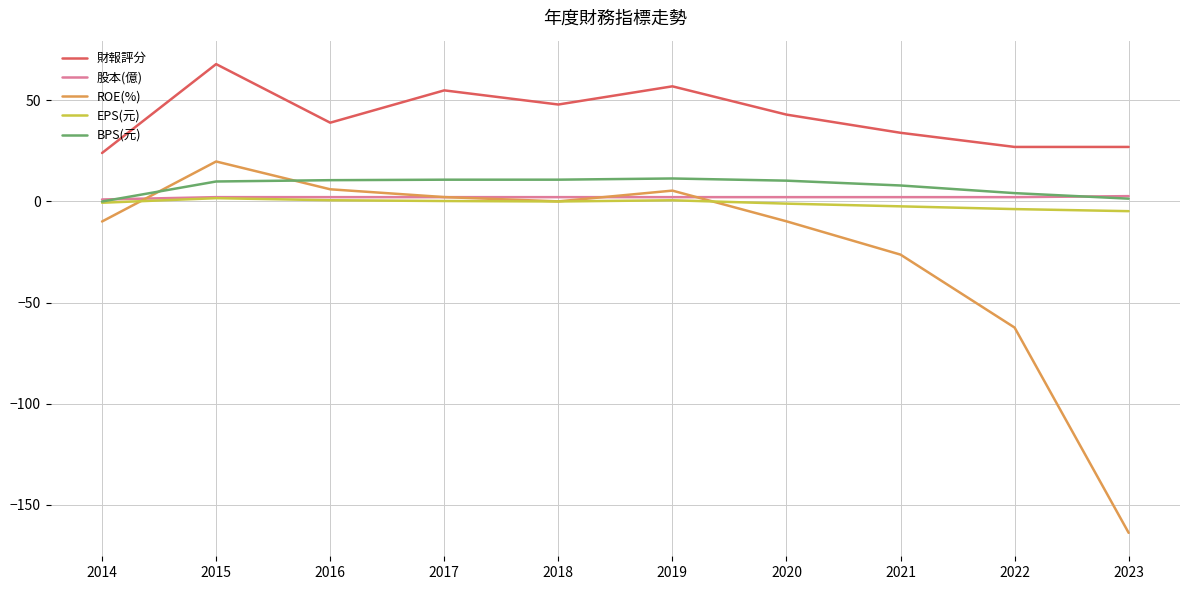

Which series has the widest spread of values?

ROE(%)